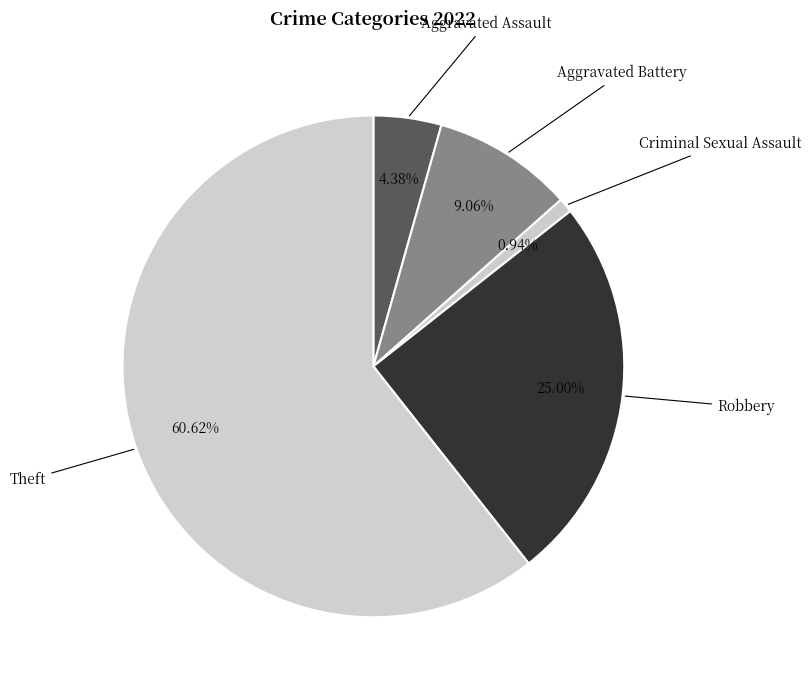

Which slice is the largest?

Theft